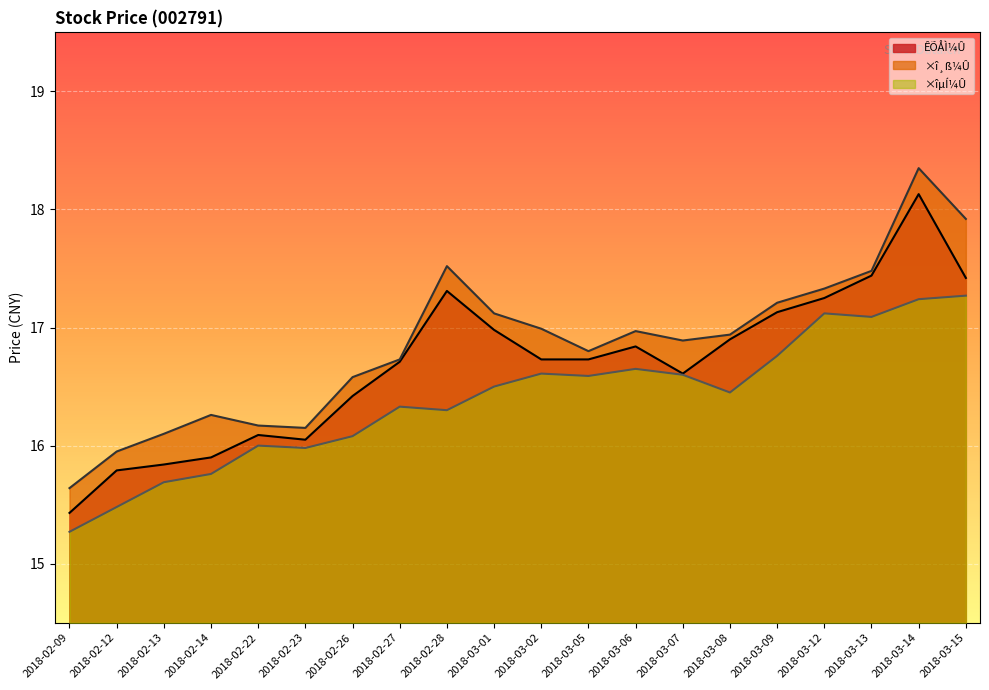

True or false: ×îµÍ¼Û and ×î¸ß¼Û intersect in this chart.

False